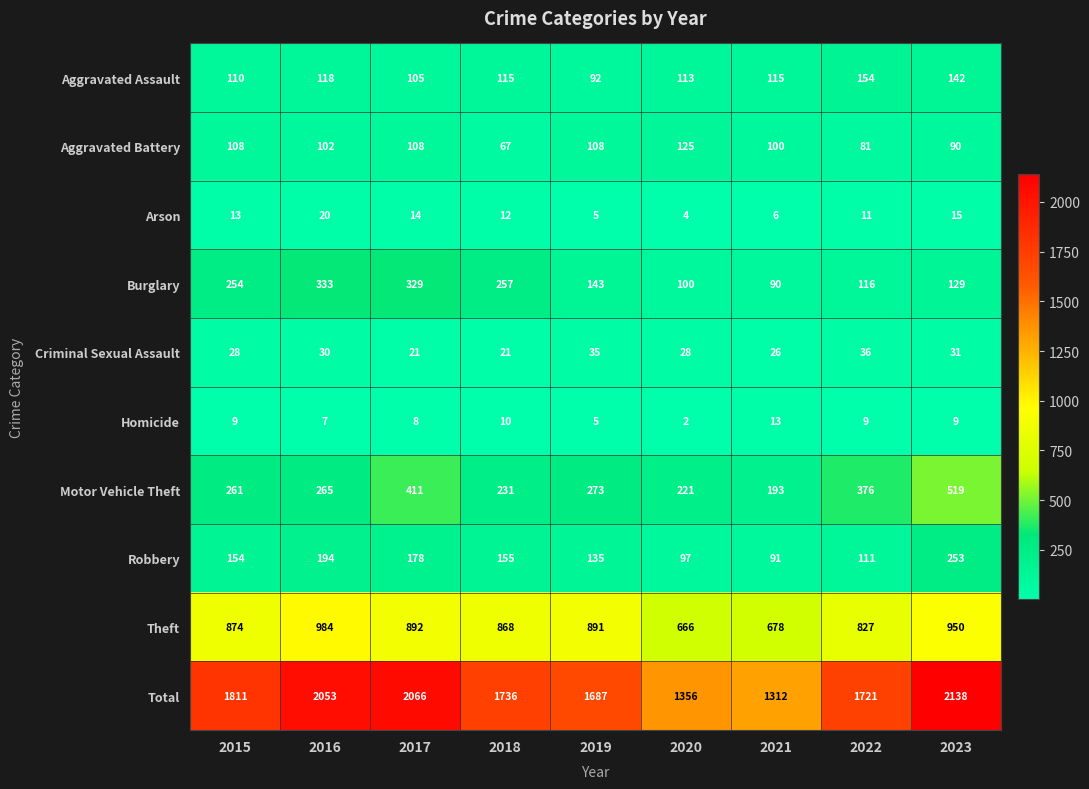

At which category is the sum across all series the highest?

2023